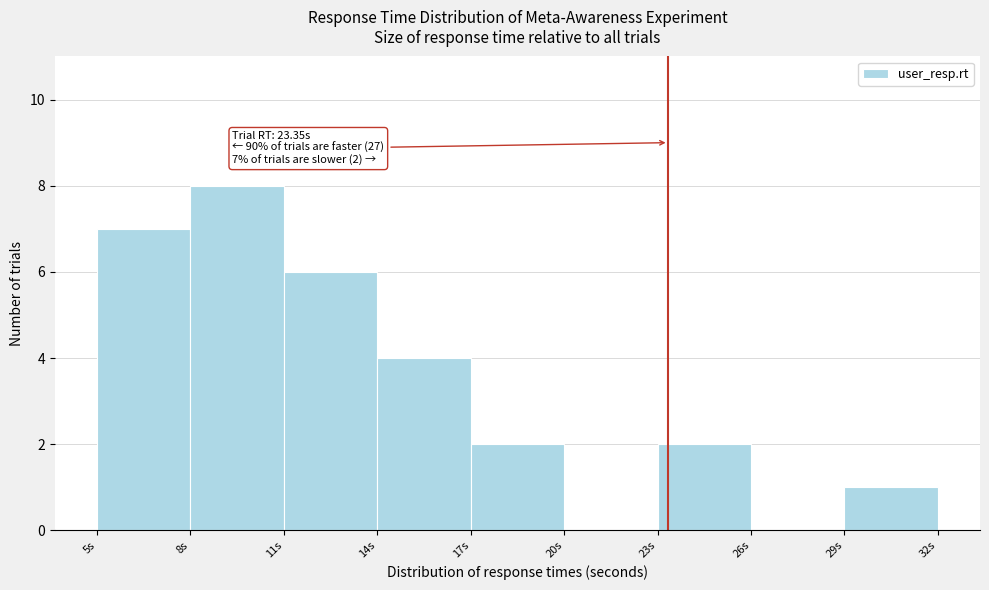

Over which range of the x-axis is the bar tallest?

8 to 11